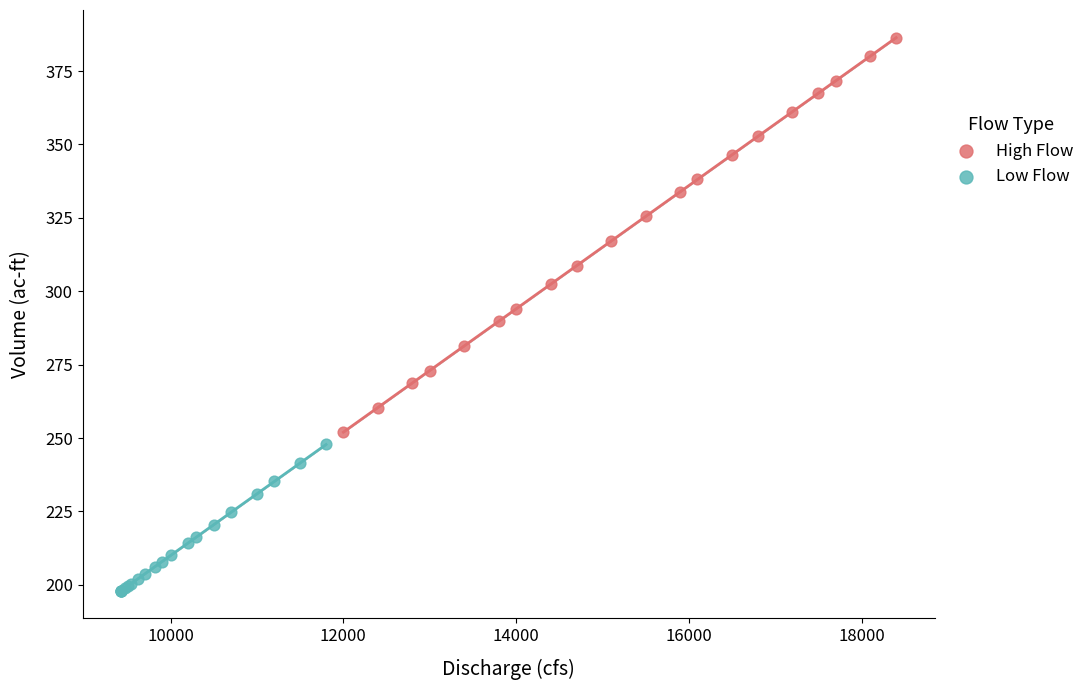

Which series contains the highest Y value?

High Flow